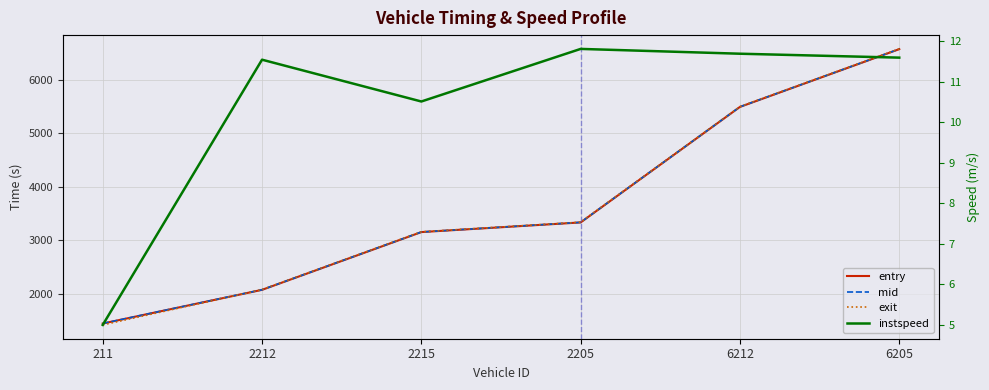

Is this an area chart (filled region under the line)?

No